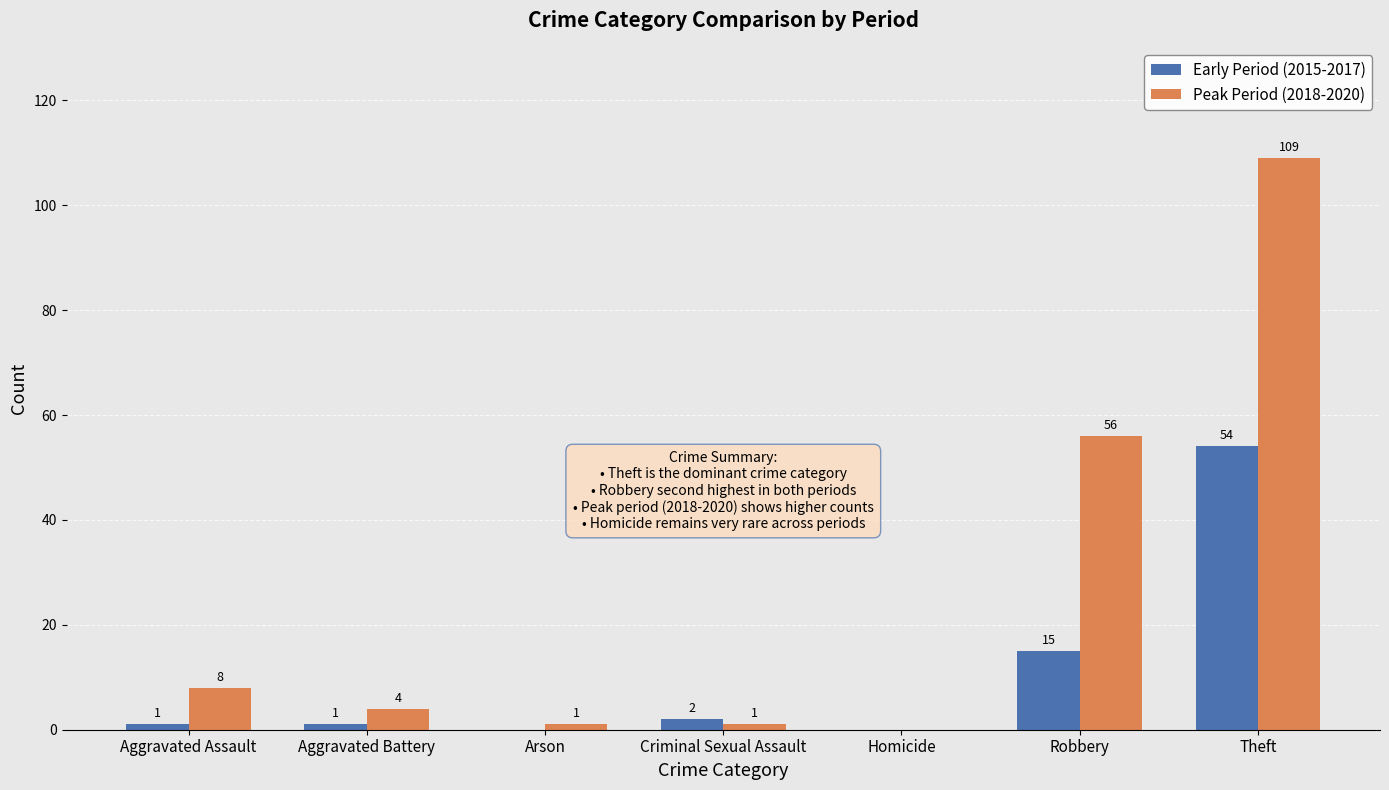

At which label is Peak Period (2018-2020) closest to 54?

Robbery